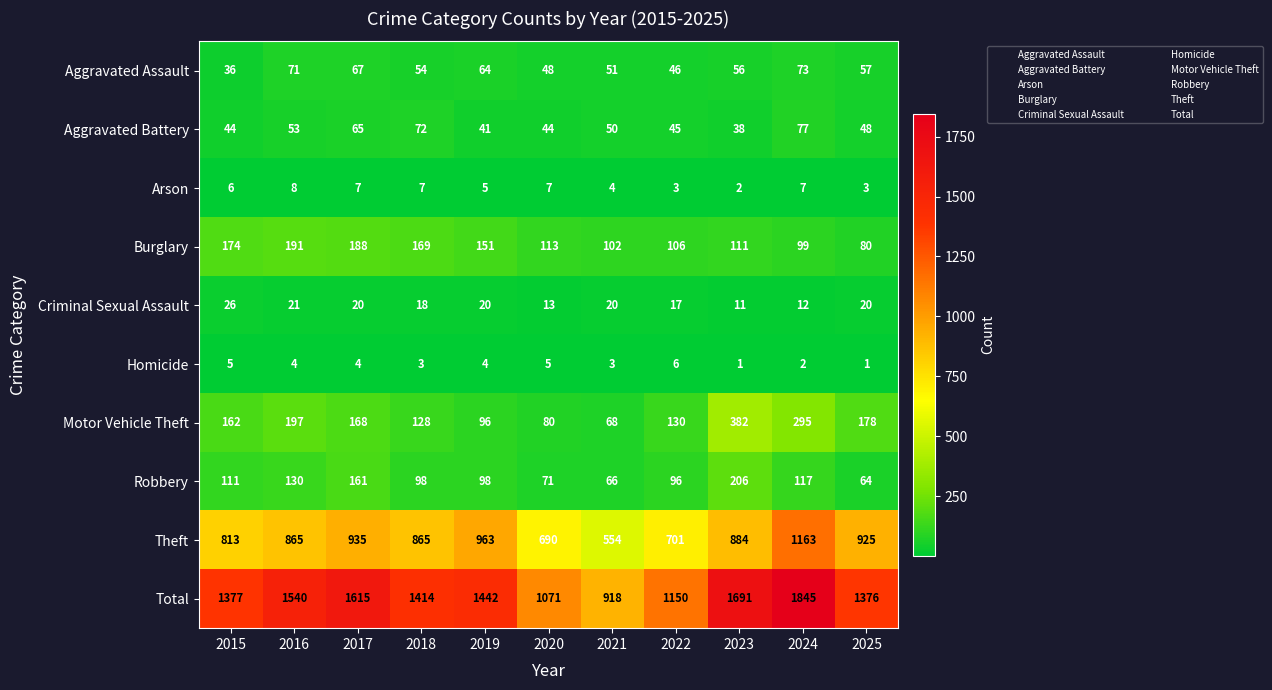

What is the average value of the Aggravated Assault series?

57